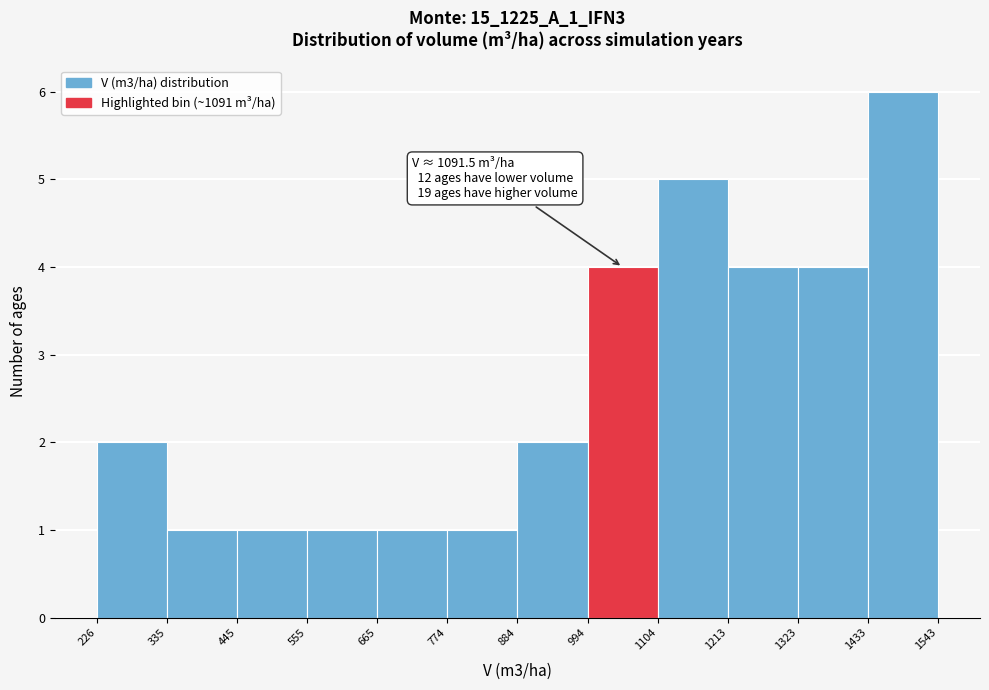

Over which range of the x-axis is the bar tallest?

1433 to 1543